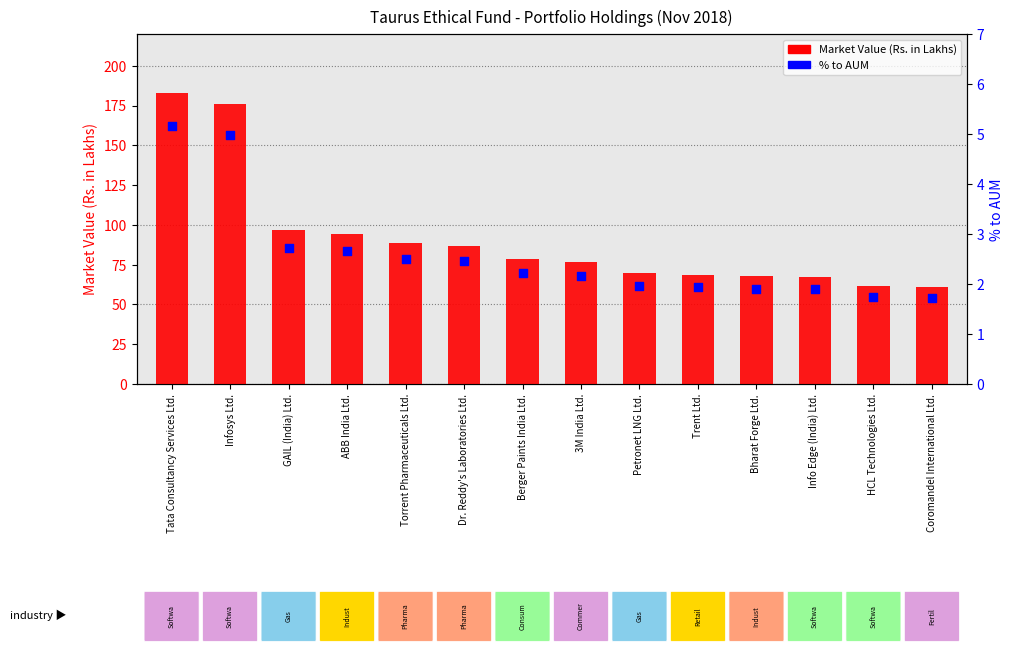

At how many categories does at least one series exceed 44?

14